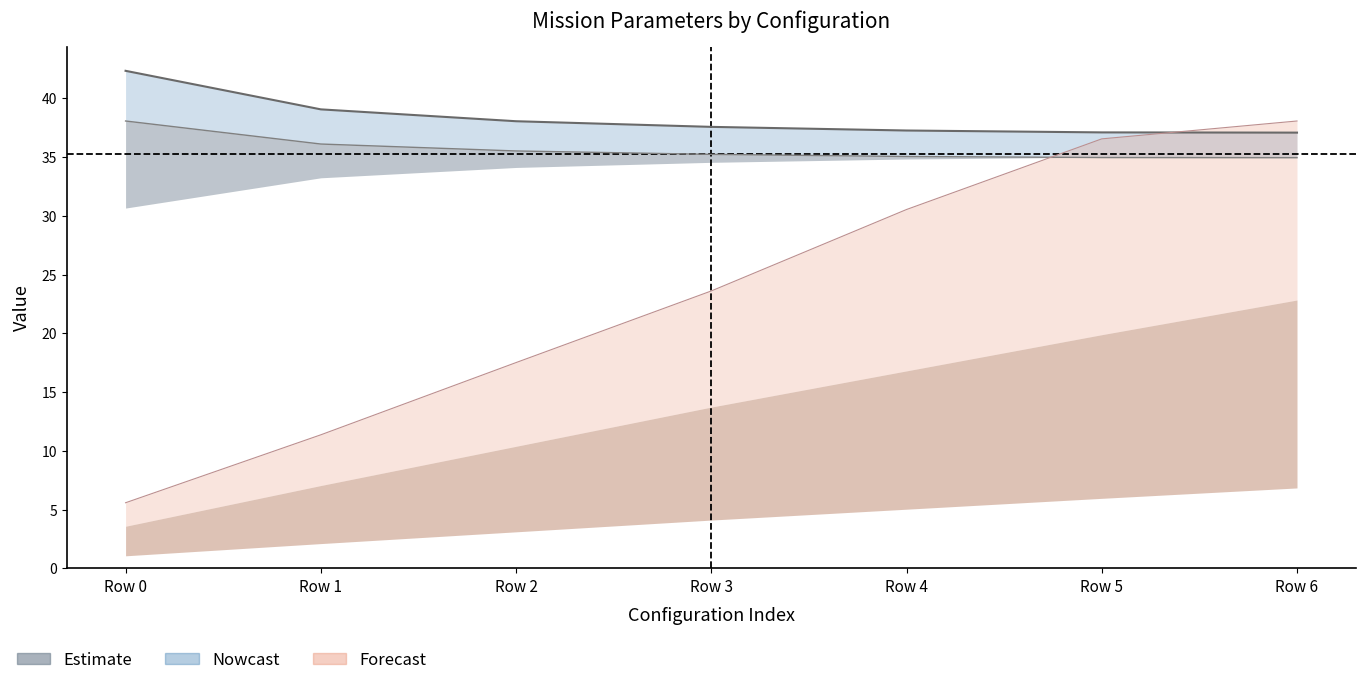

The Autonomia Projetada [h] series shows 1.4 at Row 0. True or false?

False